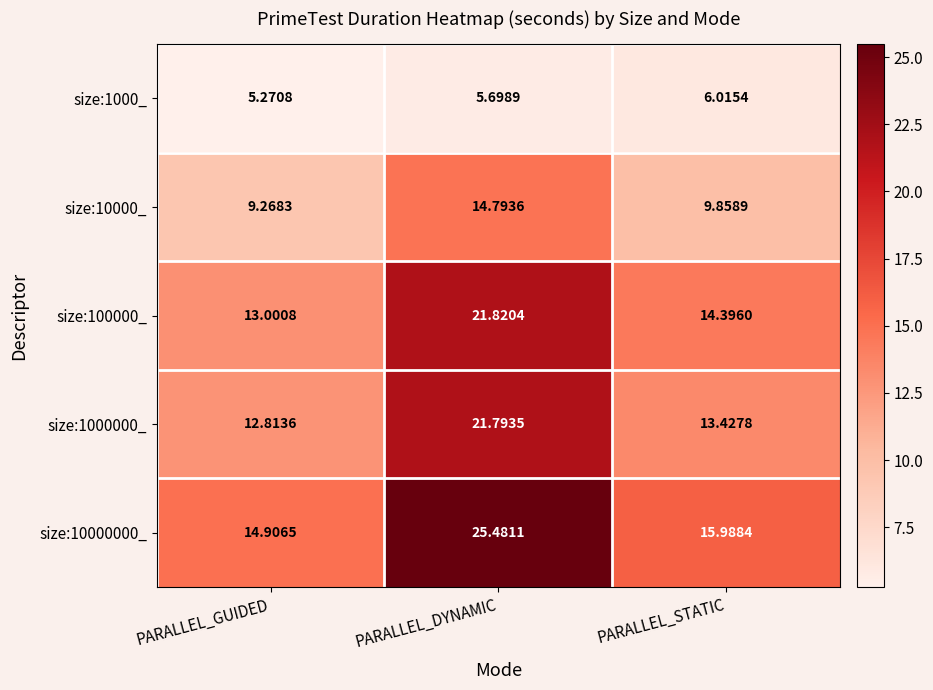

What is the greatest value displayed?

25.5